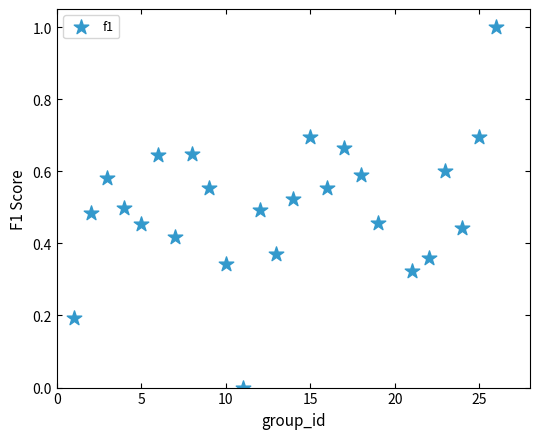

What is the range of Y values (max minus min)?

1.0